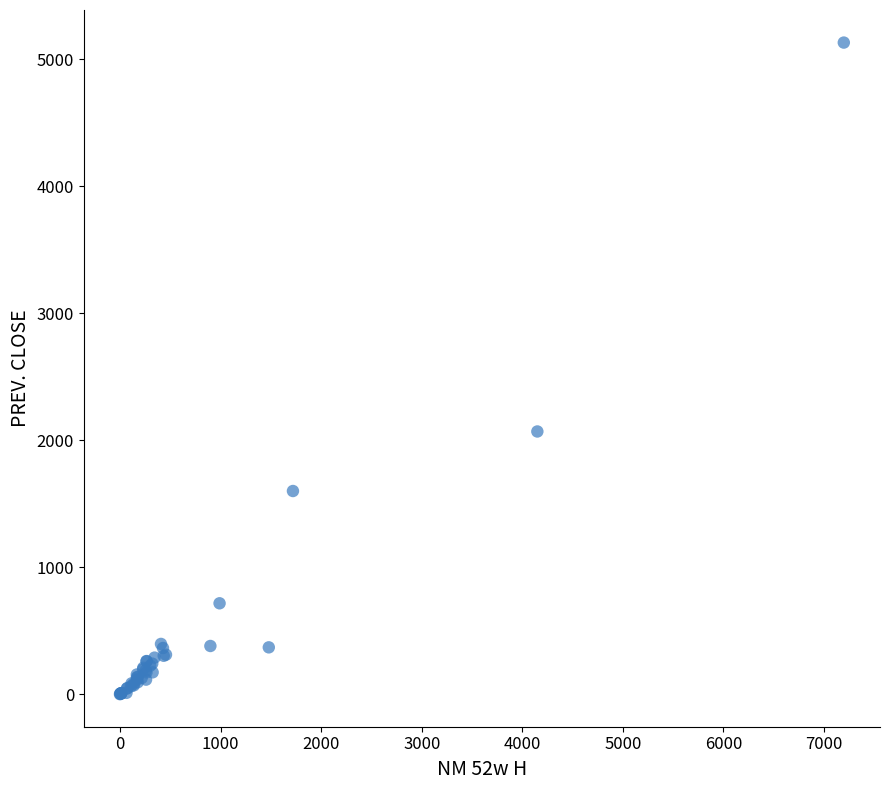

What Y value in the scatter plot is closest to 2565?

2068.5